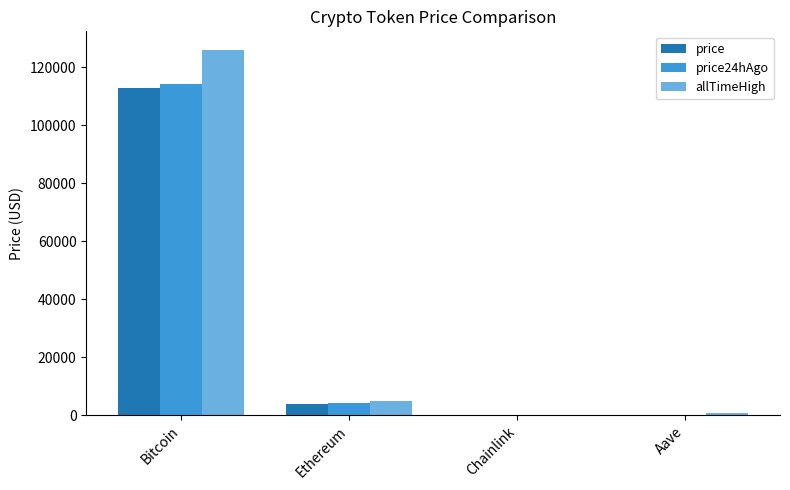

At which category is the sum across all series the highest?

Bitcoin